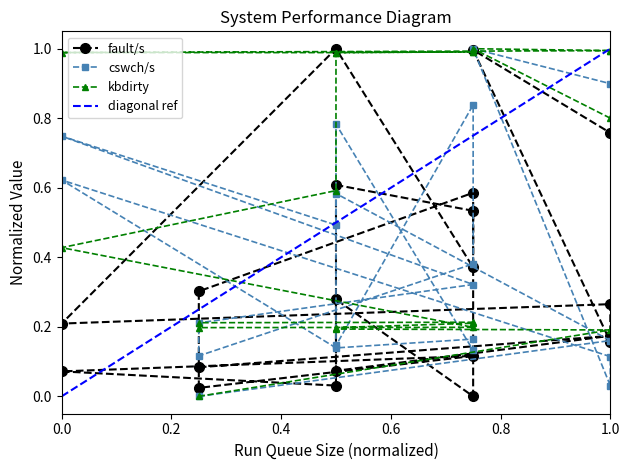

What is the maximum value for cswch/s?

1.0